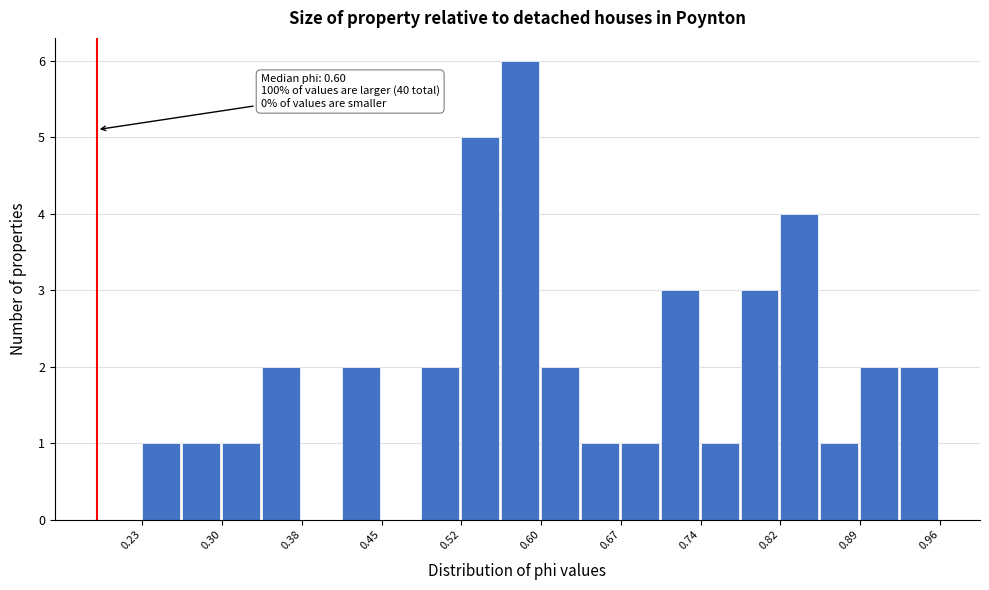

Around what value on the x-axis is the tallest bar? Give the approximate position of its centre, as read against the axis.

0.58